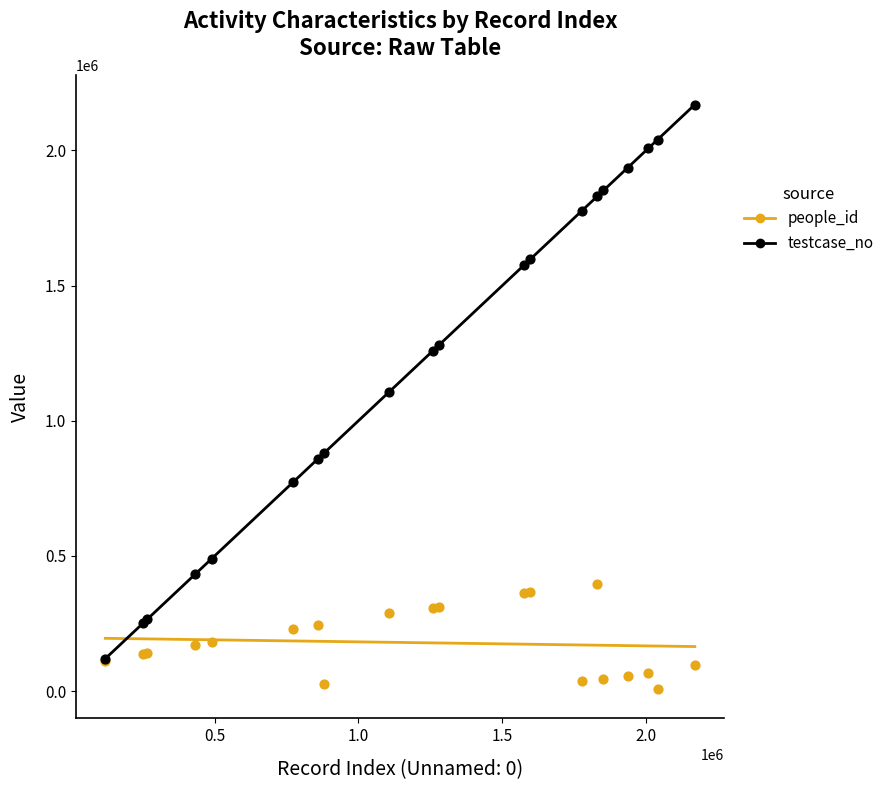

In the testcase_no series, what Y value is closest to 1144831?

1104856